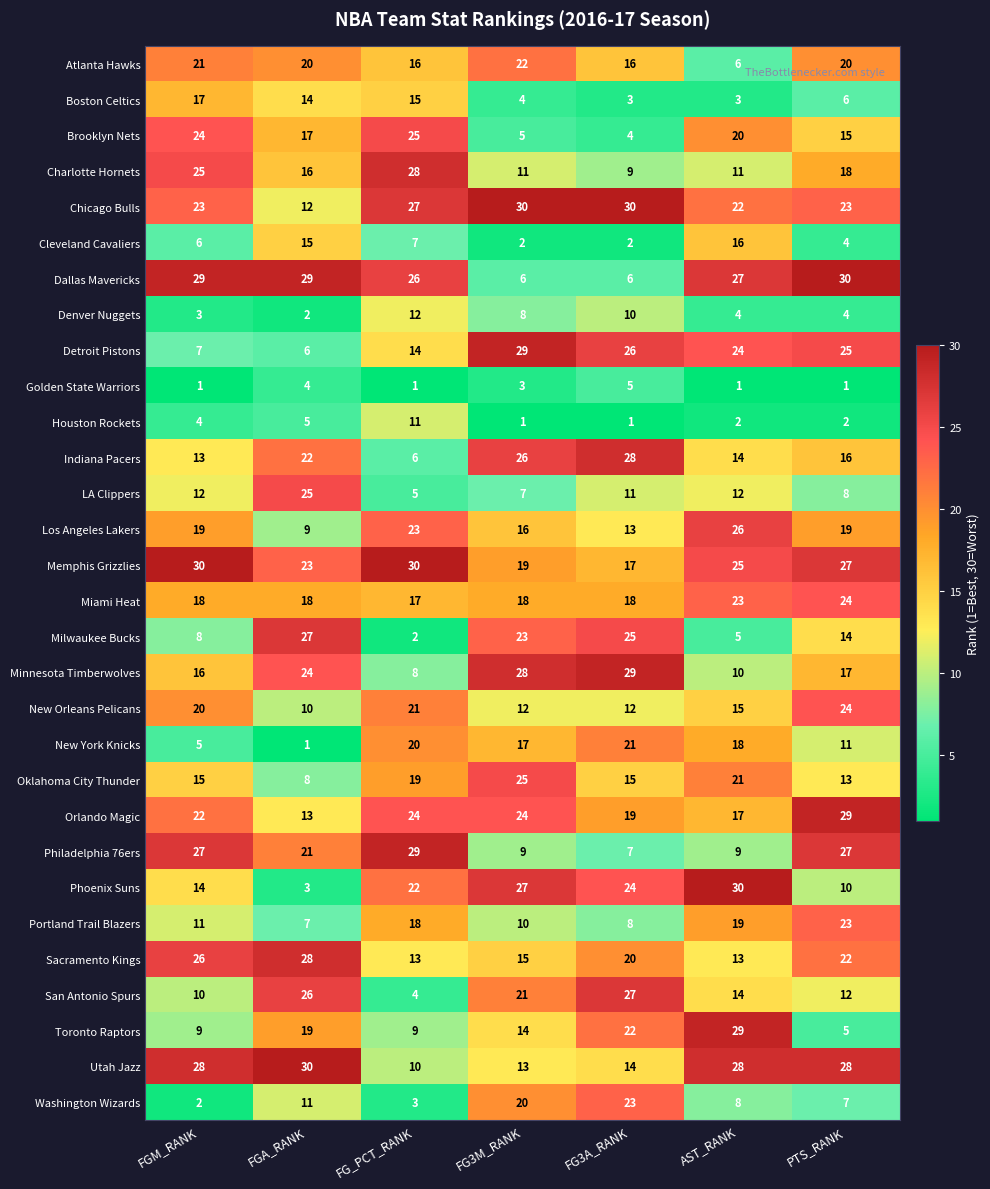

At which label is Denver Nuggets closest to 7?

FG3M_RANK